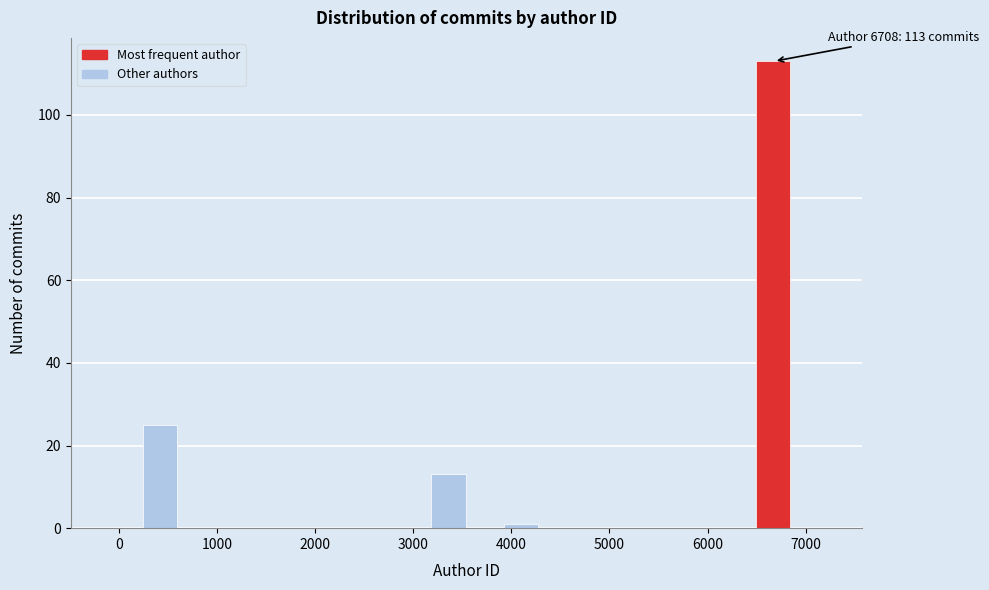

Read against the x-axis, roughly where is the centre of the tallest bar?

6700